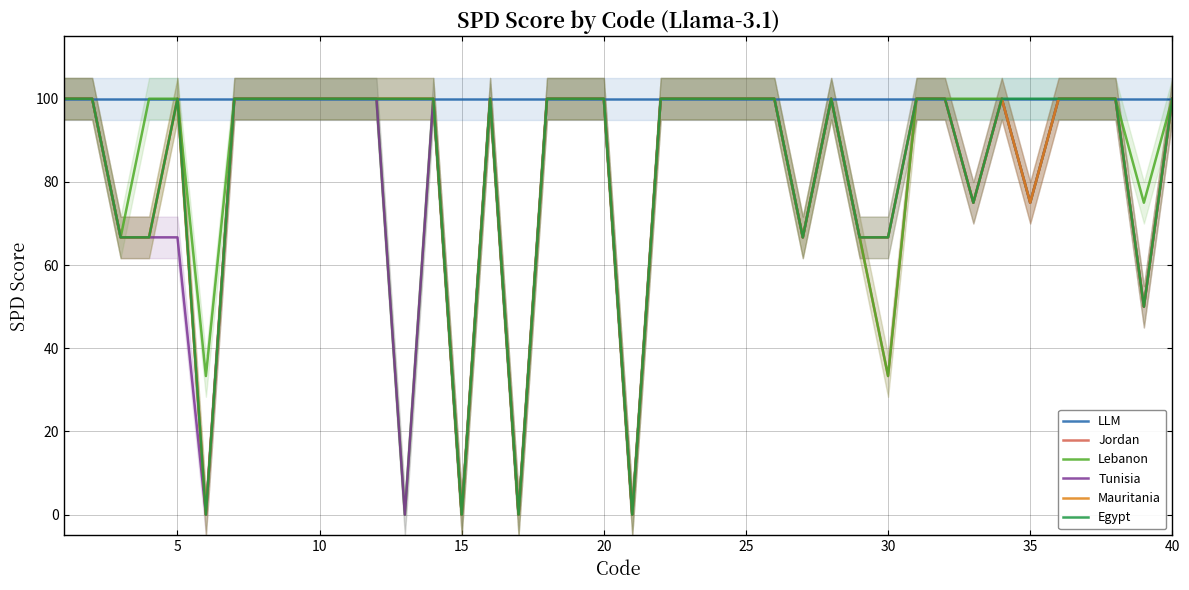

In Mauritania, how many points are lower than both neighbors (excluding endpoints)?

8